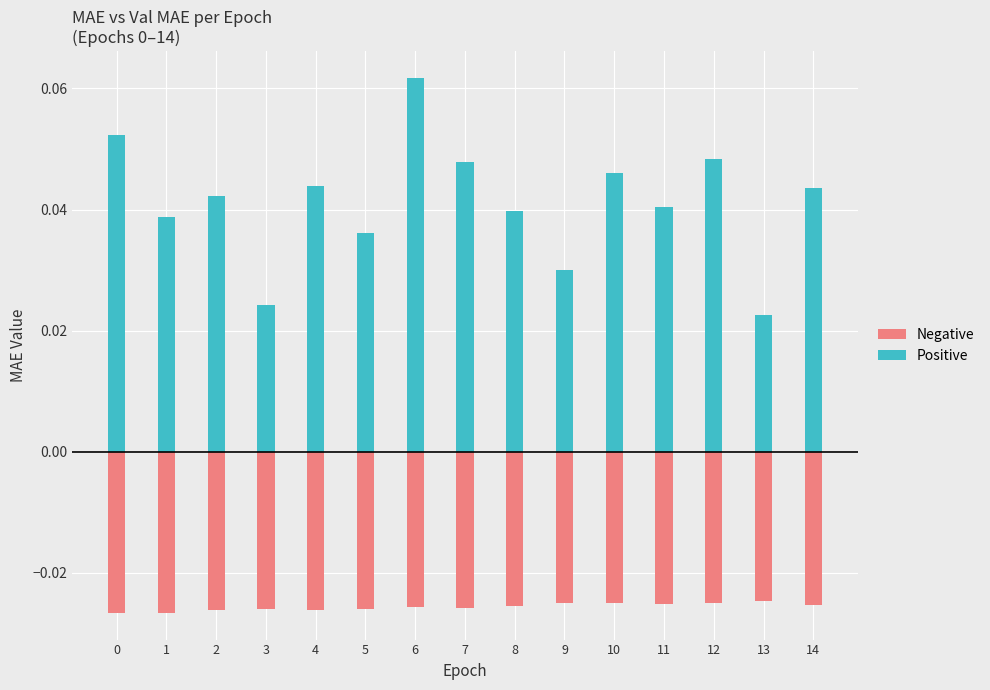

Reading left to right, what are all the values shown in this chart?

Negative: 0=-0.0	1=-0.0	2=-0.0	3=-0.0	4=-0.0	5=-0.0	6=-0.0	7=-0.0	8=-0.0	9=-0.0	10=-0.0	11=-0.0	12=-0.0	13=-0.0	14=-0.0
Positive: 0=0.1	1=0.0	2=0.0	3=0.0	4=0.0	5=0.0	6=0.1	7=0.0	8=0.0	9=0.0	10=0.0	11=0.0	12=0.0	13=0.0	14=0.0